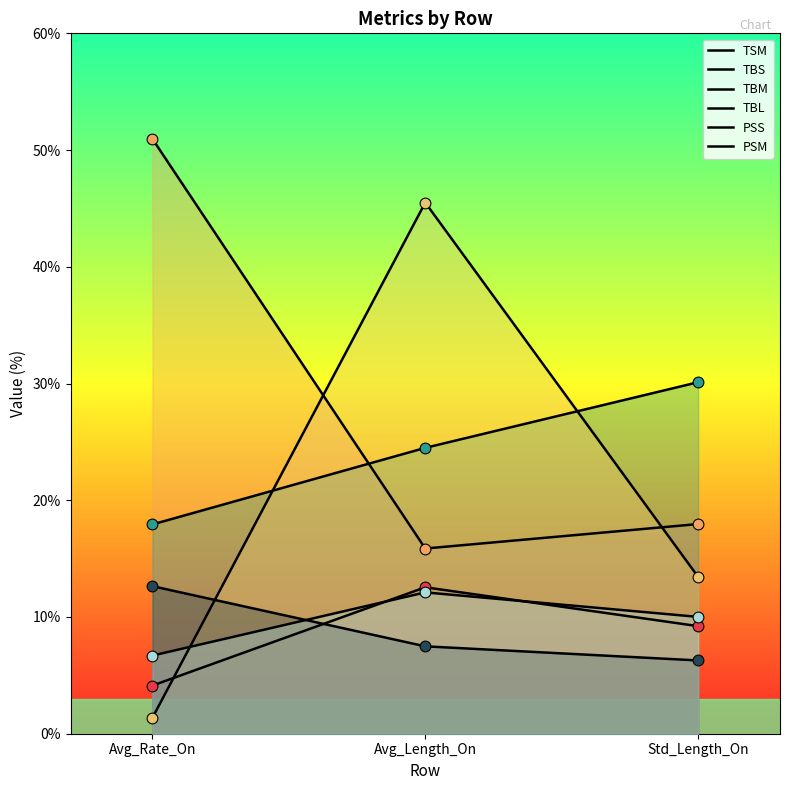

Which series has the widest spread of Y values?

TBL